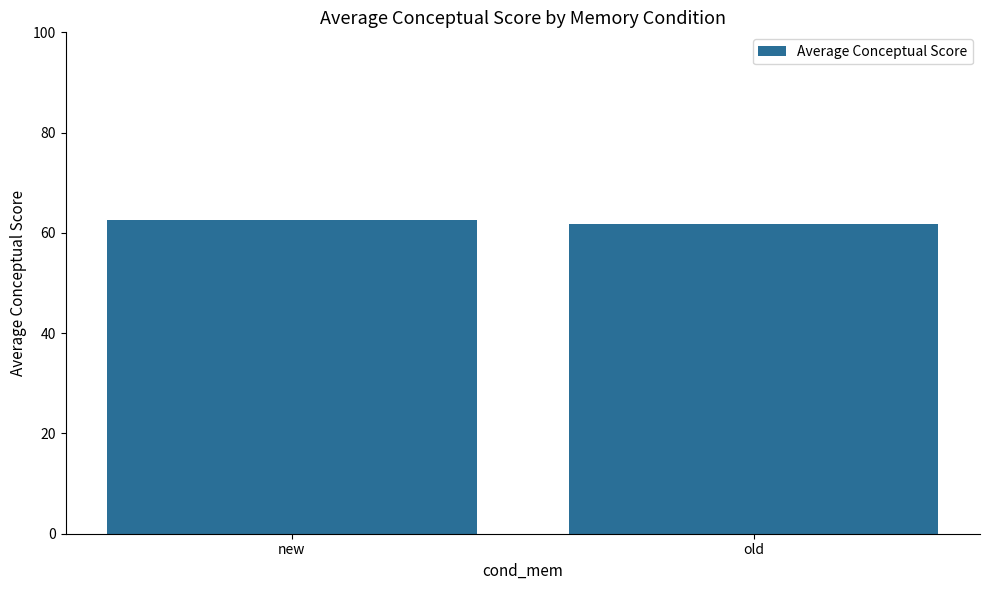

What is the difference between the values at old and new?

0.8